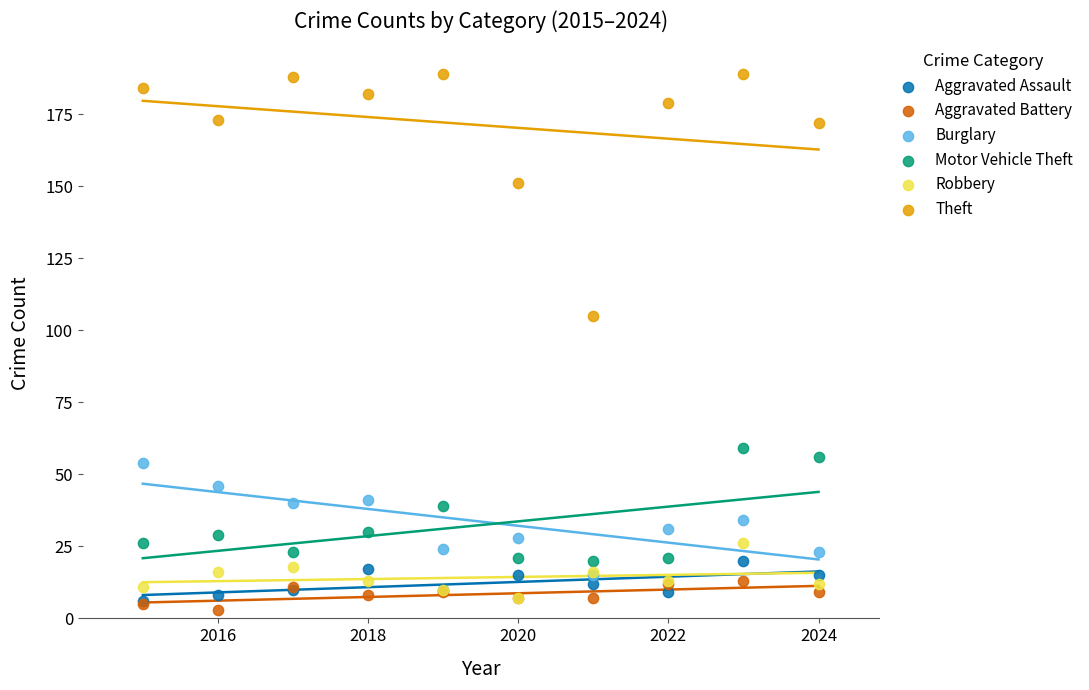

What are all the series names shown in the legend?

Aggravated Assault, Aggravated Battery, Burglary, Motor Vehicle Theft, Robbery, Theft